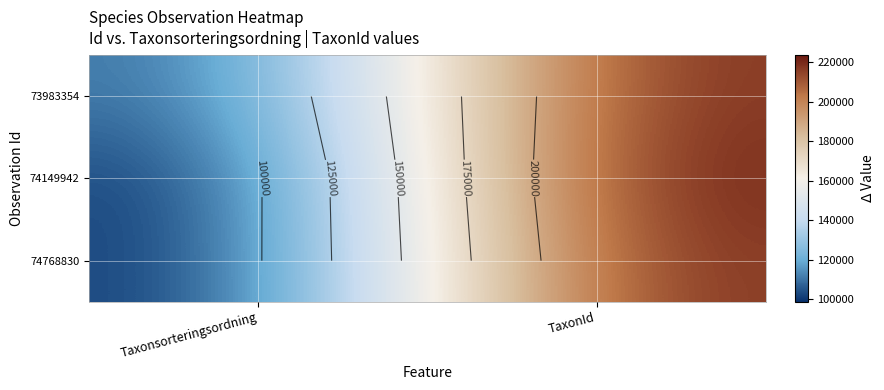

What value does the 74149942 series have at TaxonId, to the nearest 10?

223600